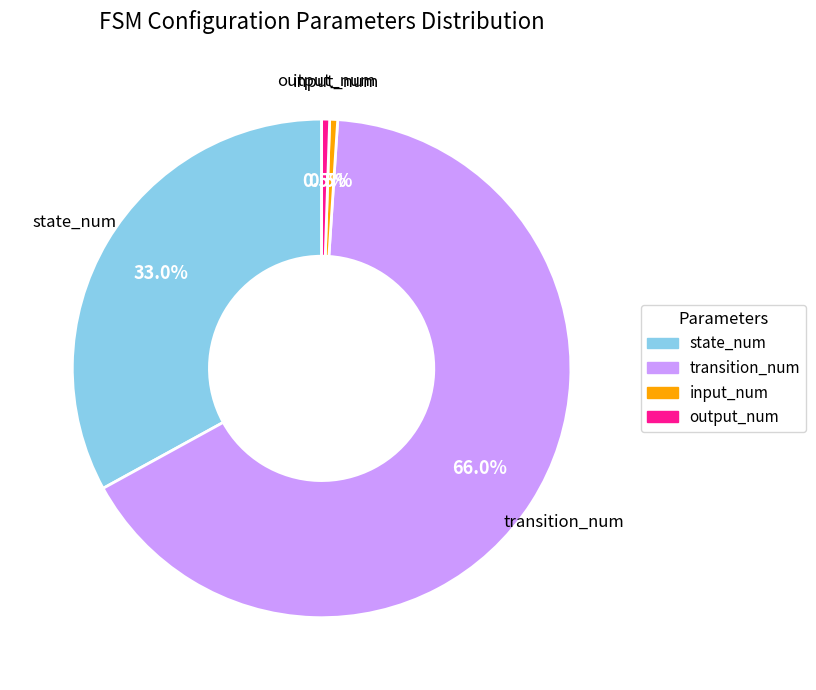

Does any single category account for the majority?

Yes